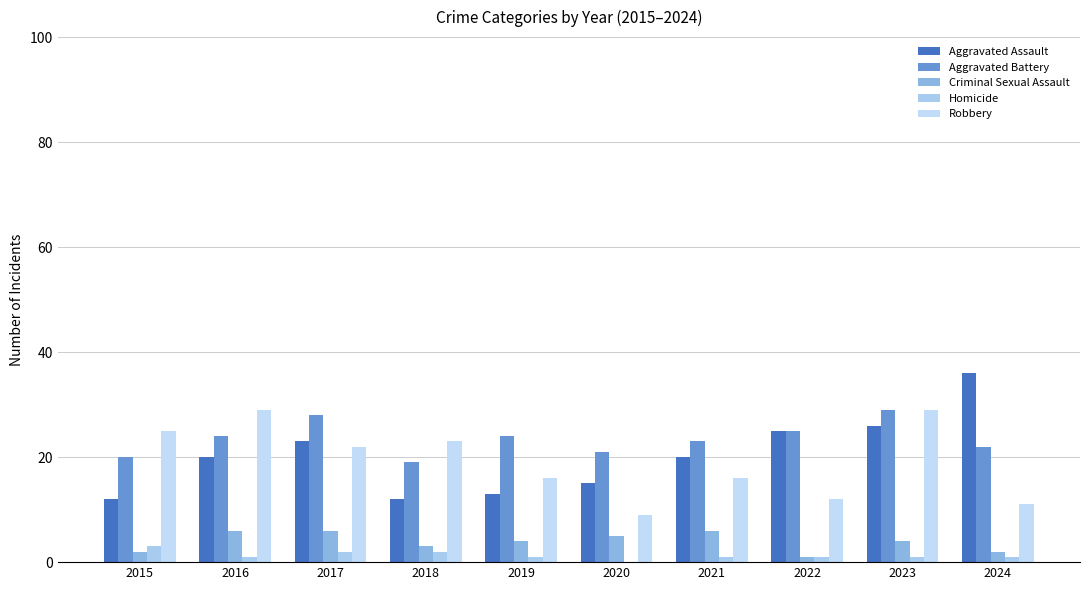

Does the chart contain stacked bars?

No